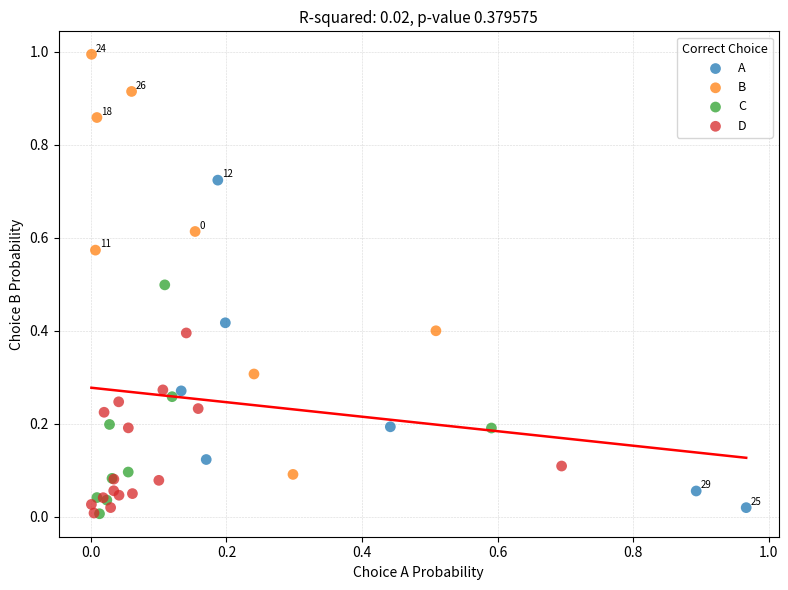

What are all the series names shown in the legend?

A, B, C, D